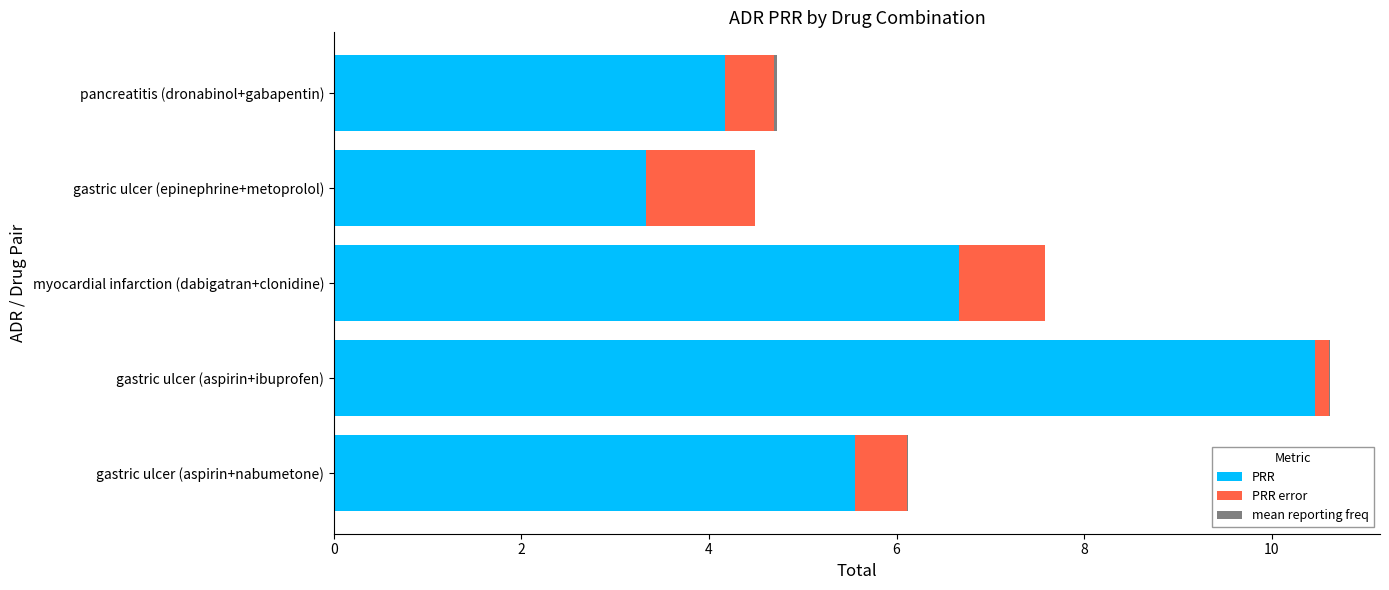

True or false: PRR has a value of 7.4 at gastric ulcer (aspirin+nabumetone).

False